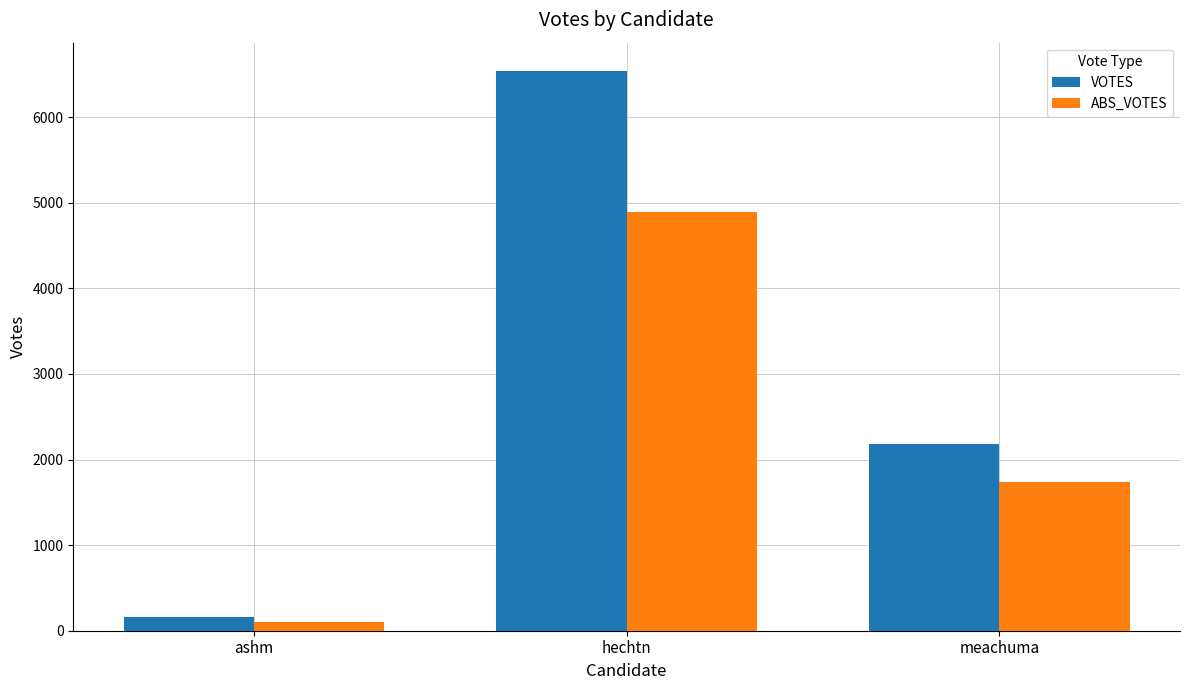

What is the sum of the ABS_VOTES values at ashm and hechtn?

4990